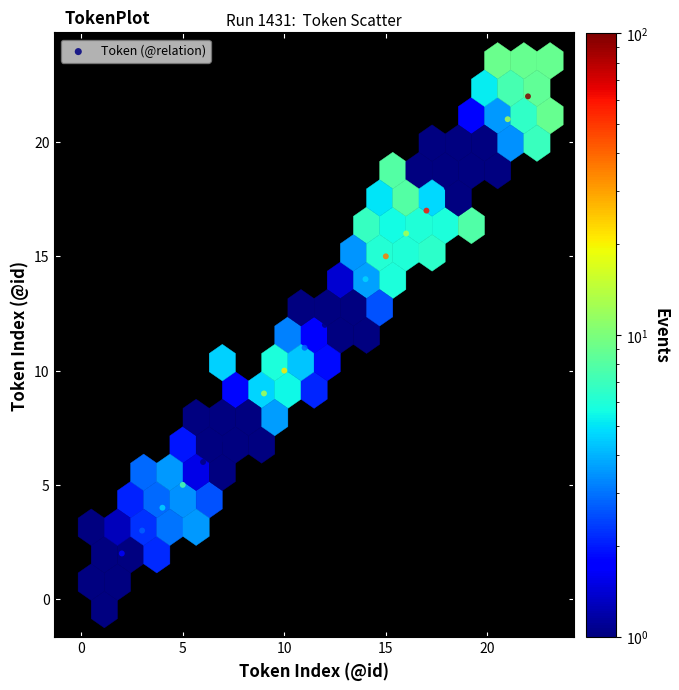

What is the range of X values (max minus min)?

21